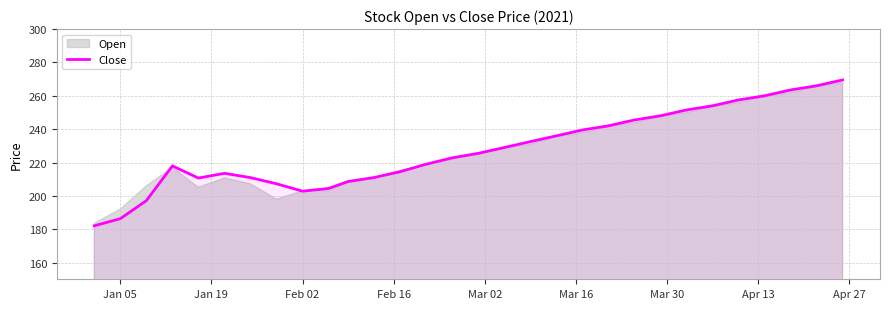

Reading left to right, transcribe all the data shown in this chart.

182.1	186.3	197.2	218.0	210.7	213.5	210.9	207.3	202.8	204.4	208.6	211.0	214.5	219.0	222.8	225.5	229.0	232.5	236.0	239.5	242.0	245.5	248.0	251.5	254.0	257.5	260.0	263.5	266.0	269.5